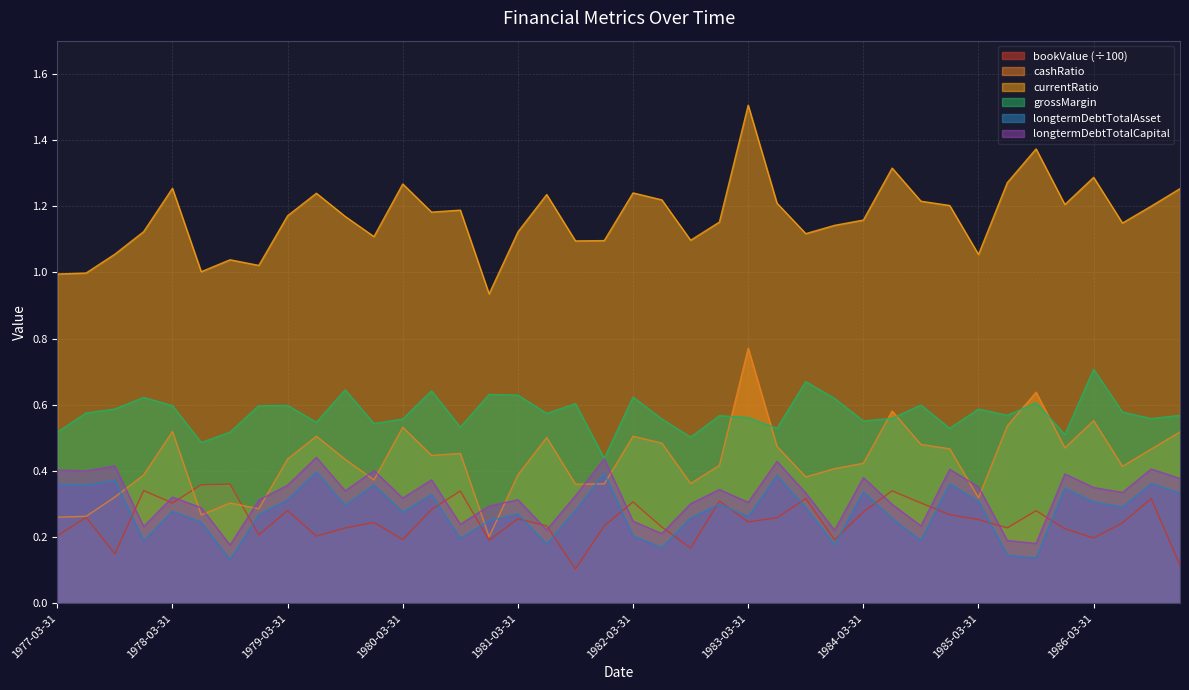

At which category is the sum across all series the highest?

1983-03-31